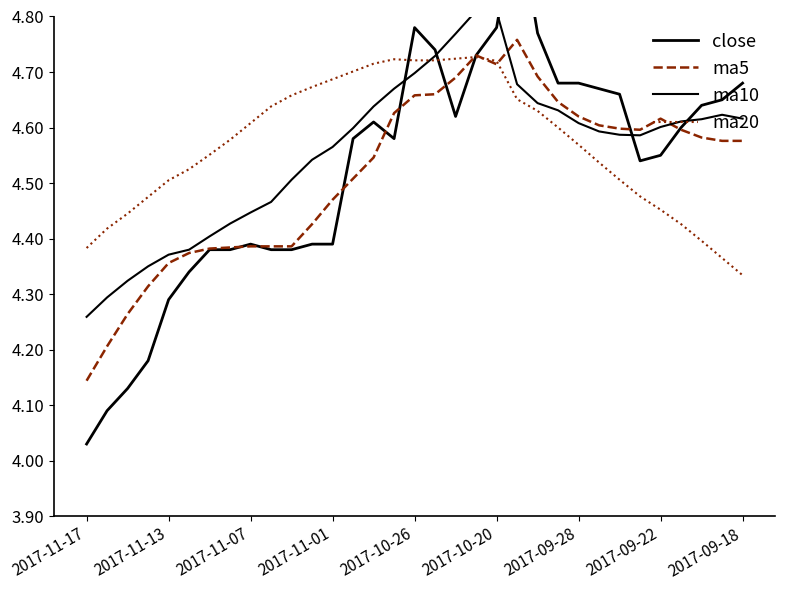

What is the difference between the second highest and minimum values in the close series?

0.8